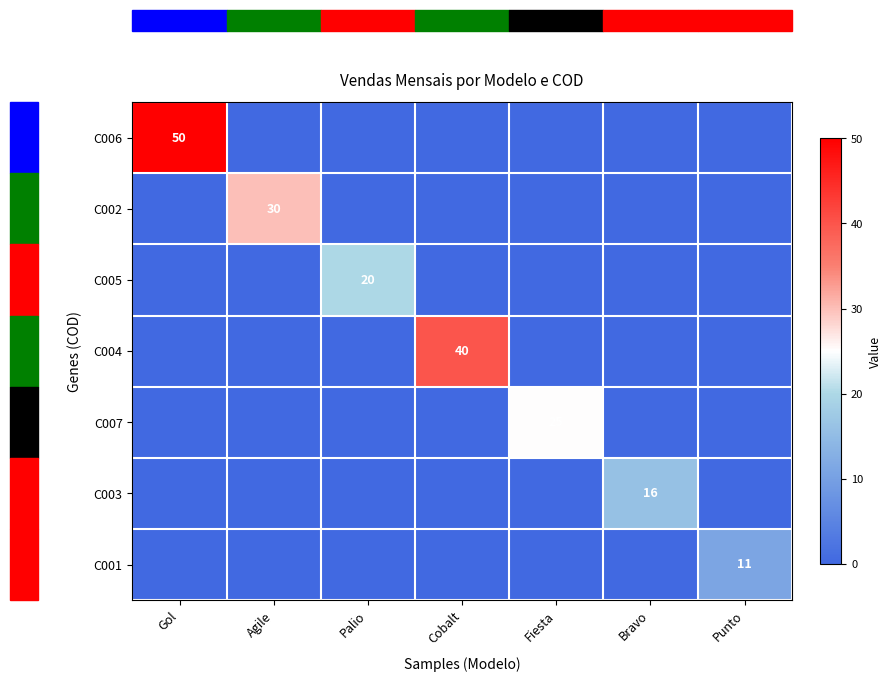

What is the difference between the maximum and minimum values in the C004 series?

40